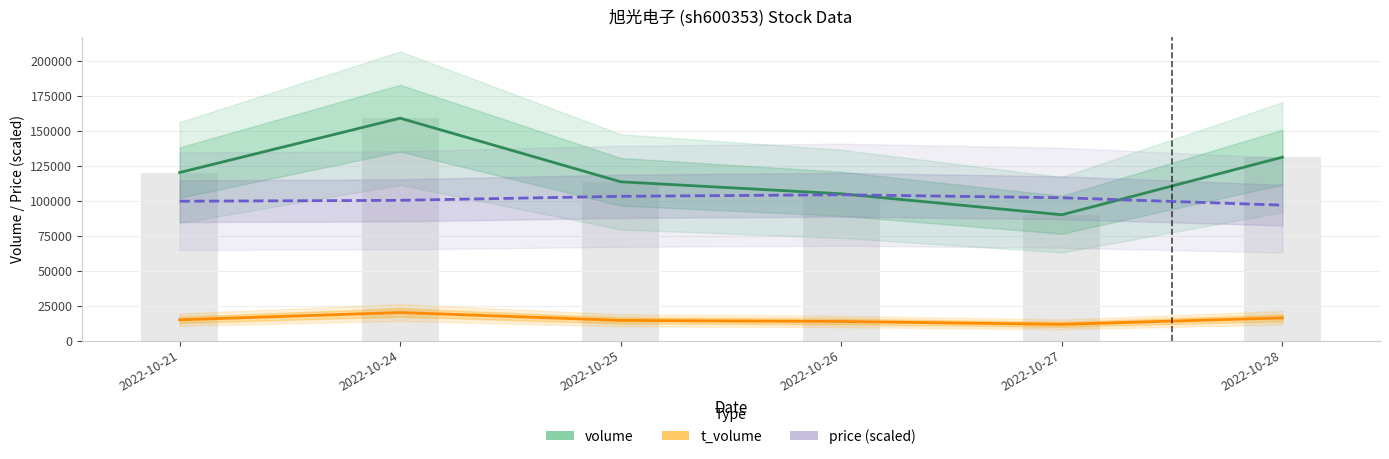

What is the difference between the second highest and second lowest values in the t_volume series?

2592